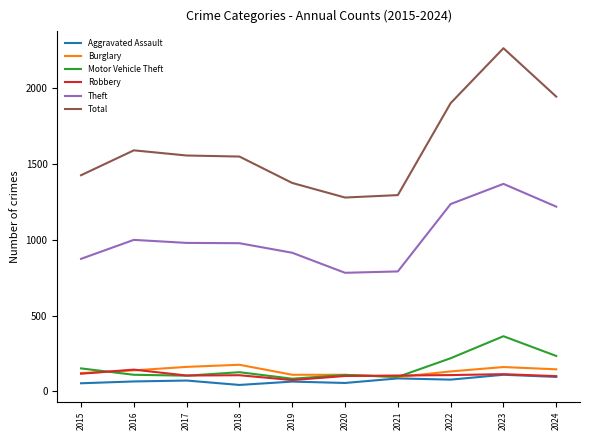

Where is Total nearest to the value 1770?

2022